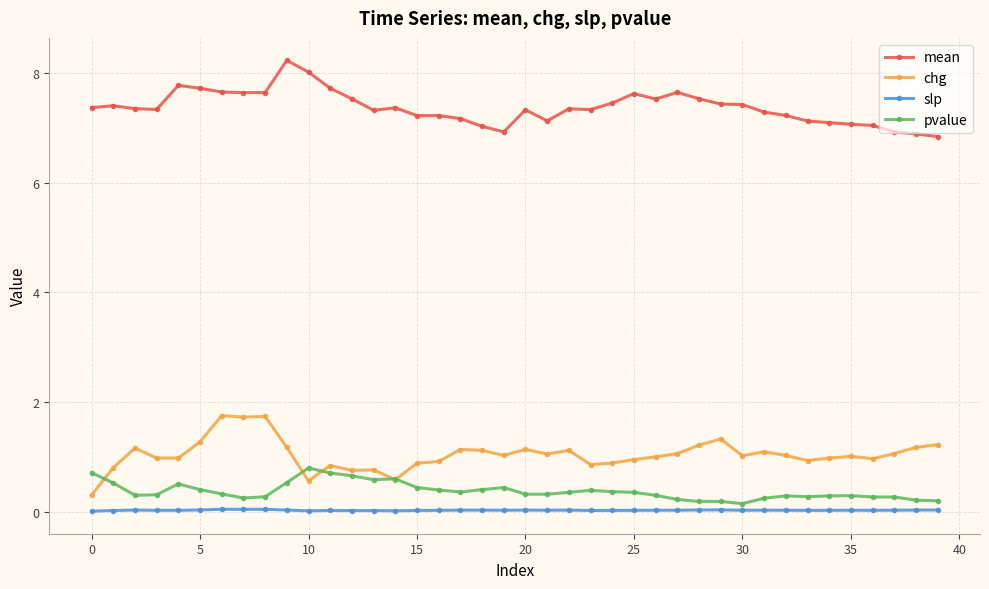

True or false: chg has more than 1 points higher than both neighbors.

True